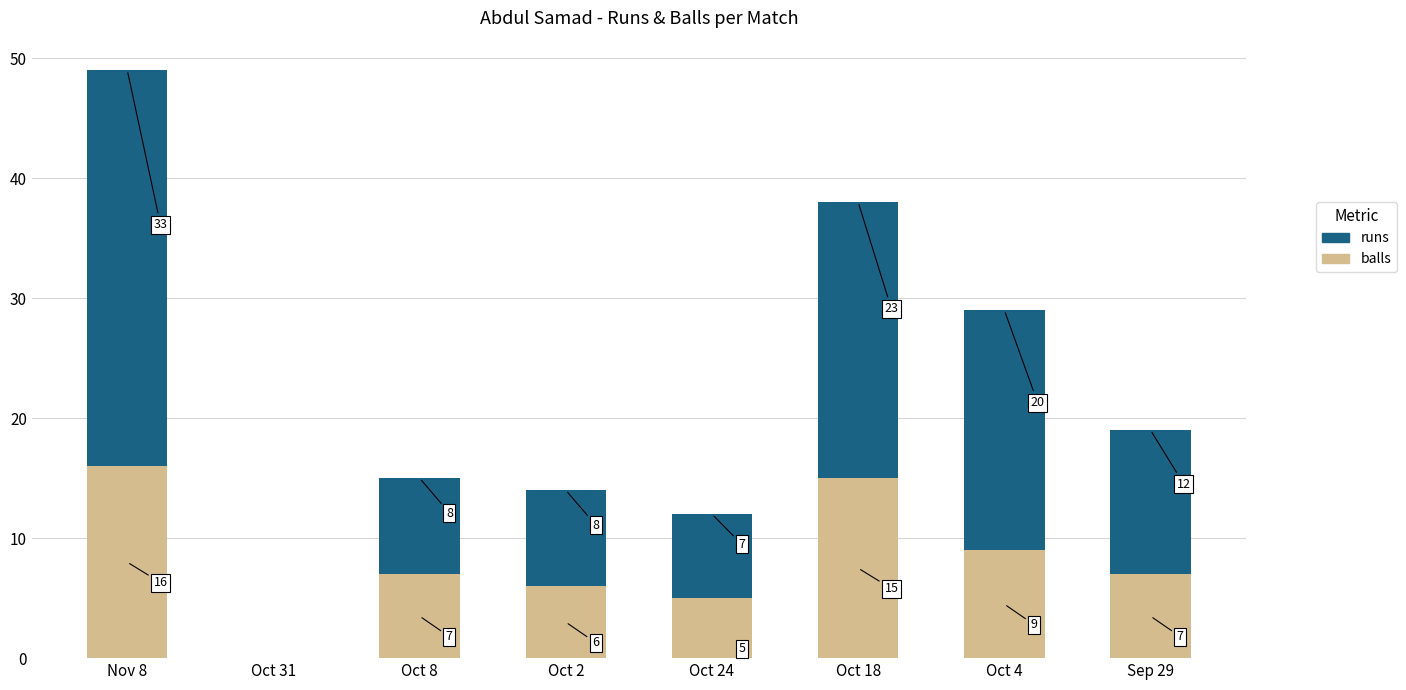

What is the maximum value for balls?

16